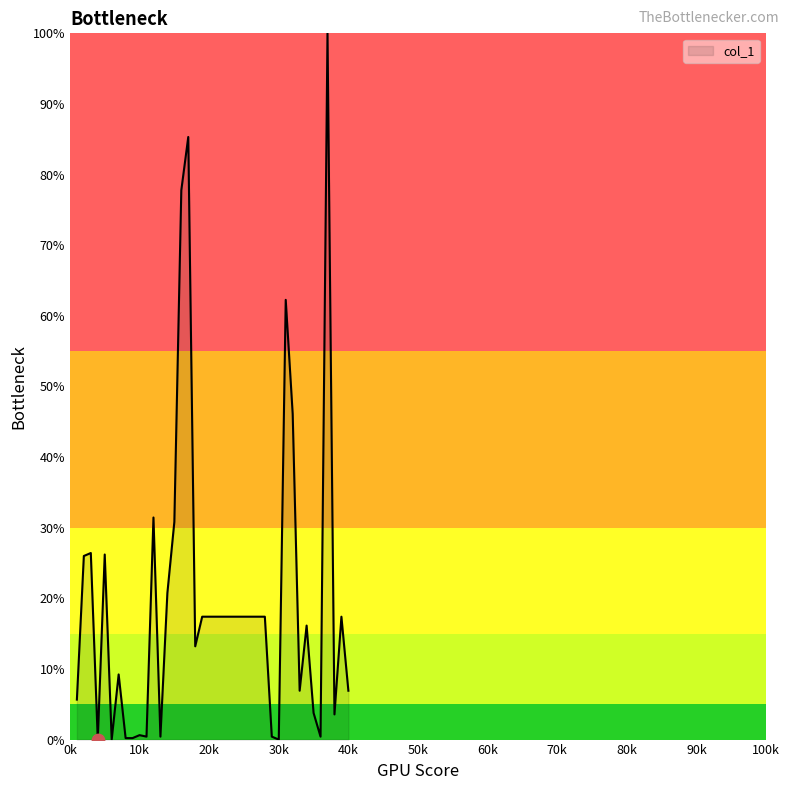

What is the greatest value displayed?

100.0